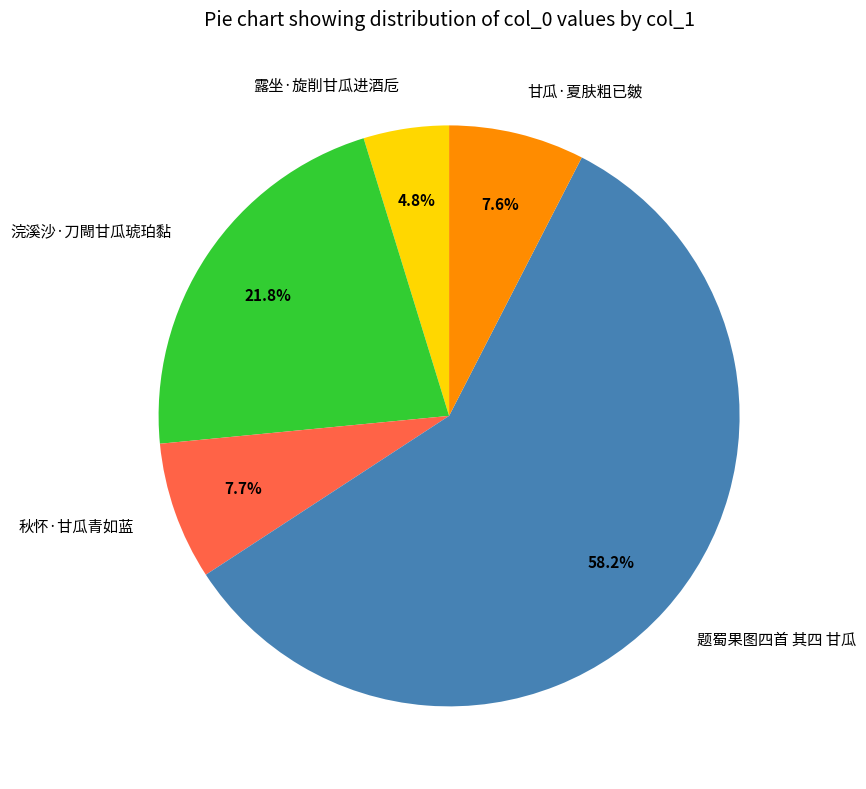

How many segments does this pie chart have?

5